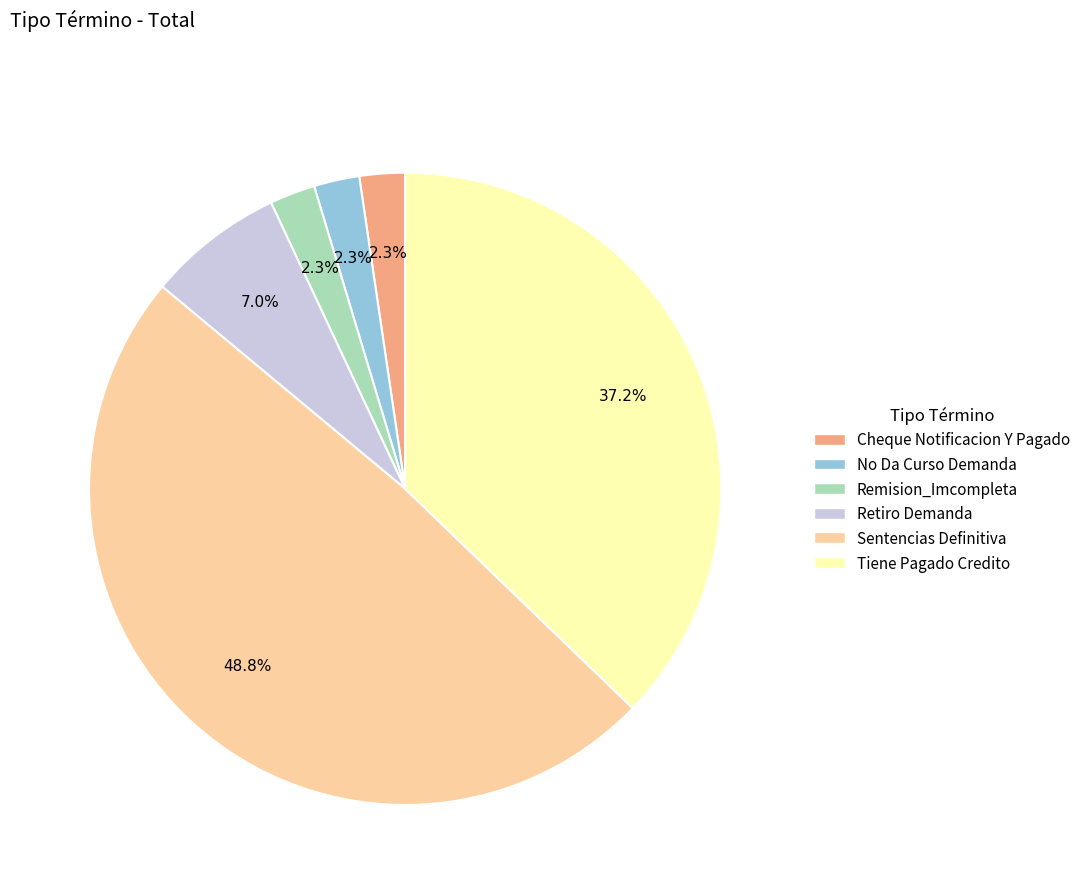

How many slices are in this pie chart?

6